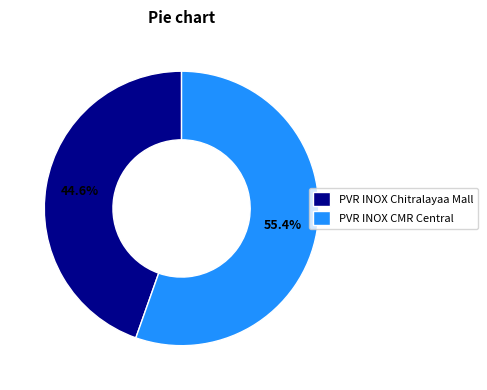

How much of the chart is everything except PVR INOX CMR Central?

44.6%